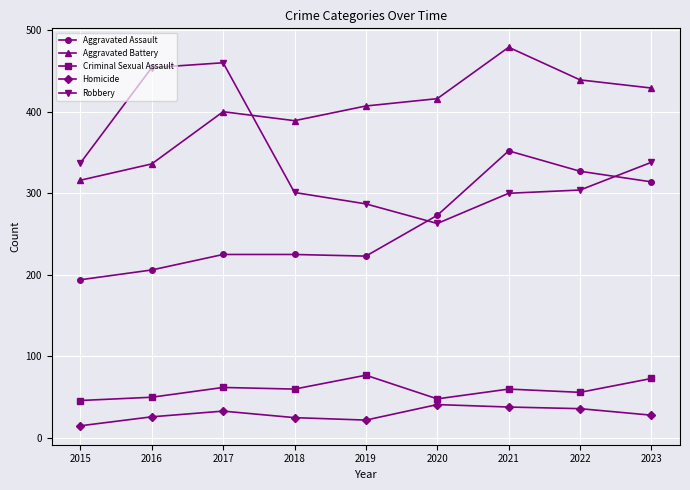

What is the difference between the second highest and second lowest values in the Aggravated Assault series?

121